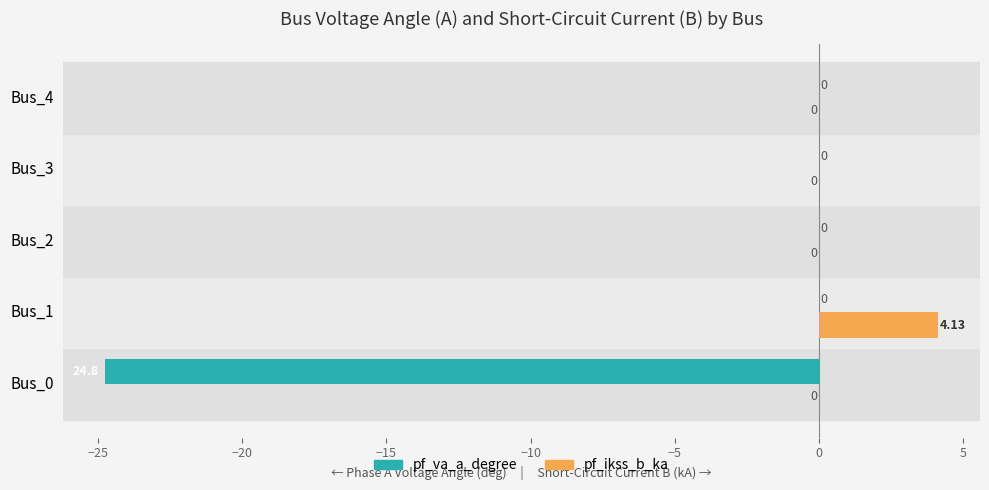

Between Bus_1 and Bus_2, which series saw the biggest shift?

pf_ikss_b_ka